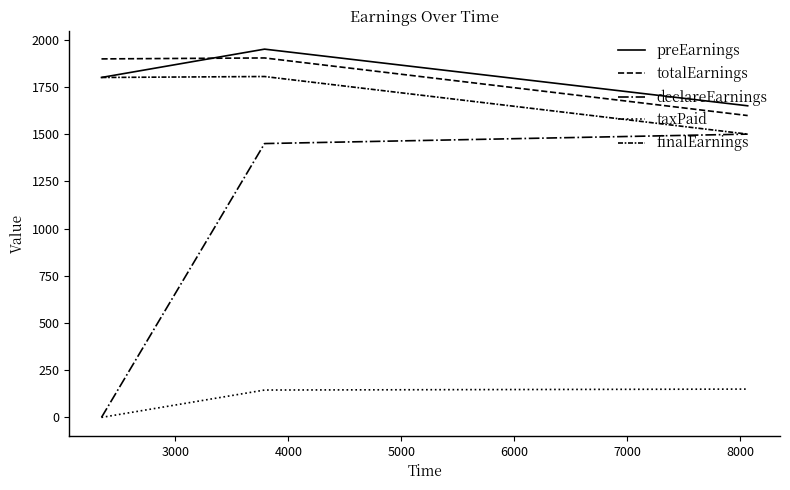

How many lines are shown in the chart?

5